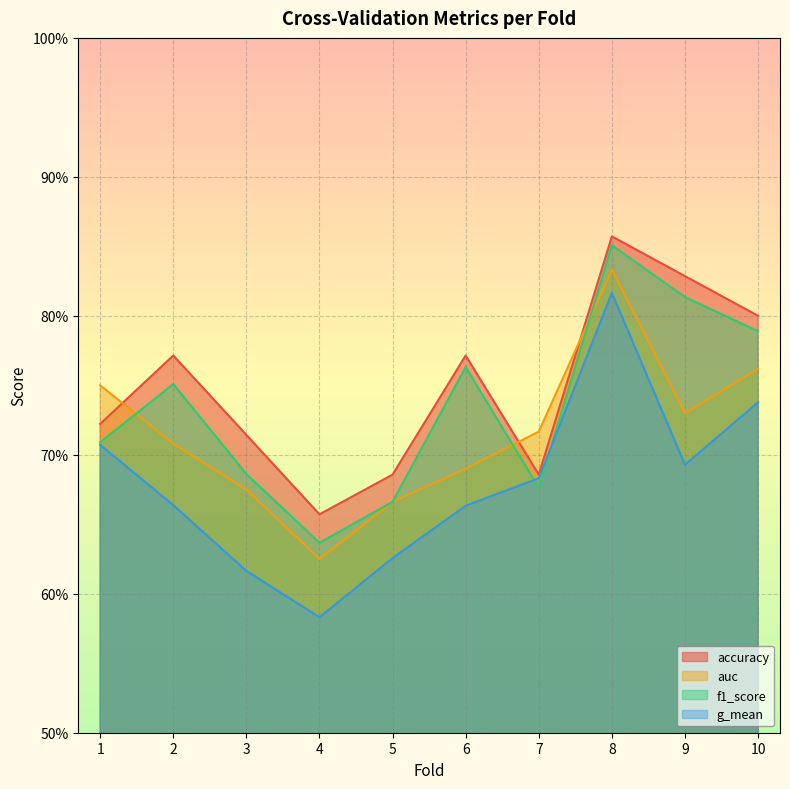

List the series in order of their peak value, highest first.

accuracy, f1_score, auc, g_mean